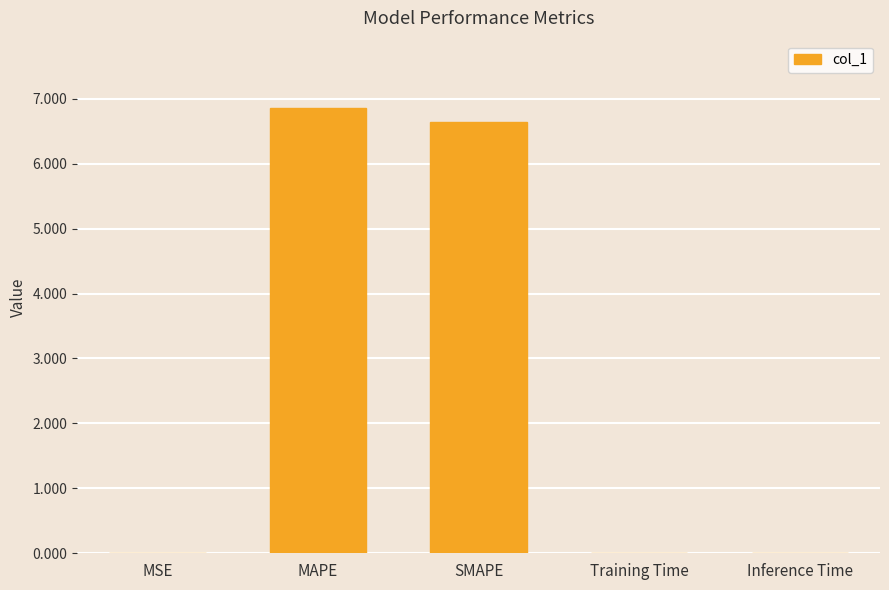

Read the value at MAPE.

6.9